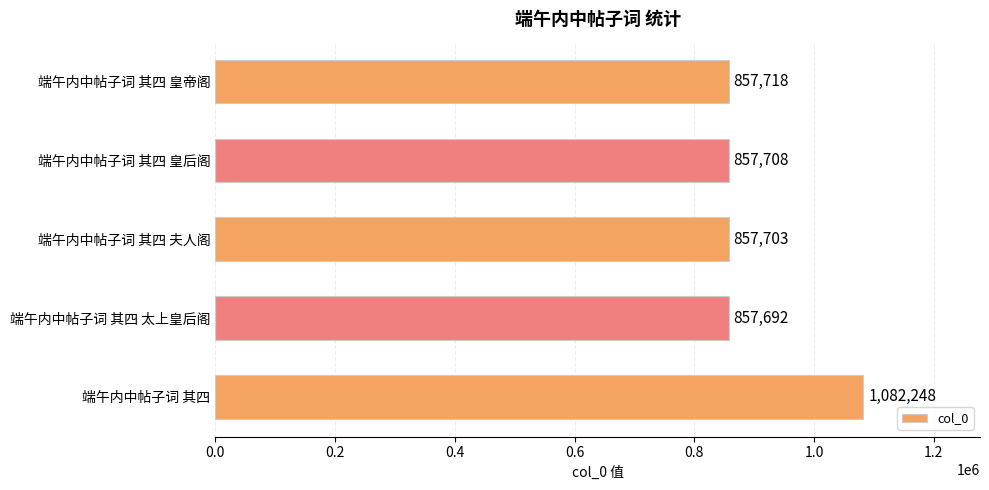

What is the difference between the maximum and second lowest values?

224545